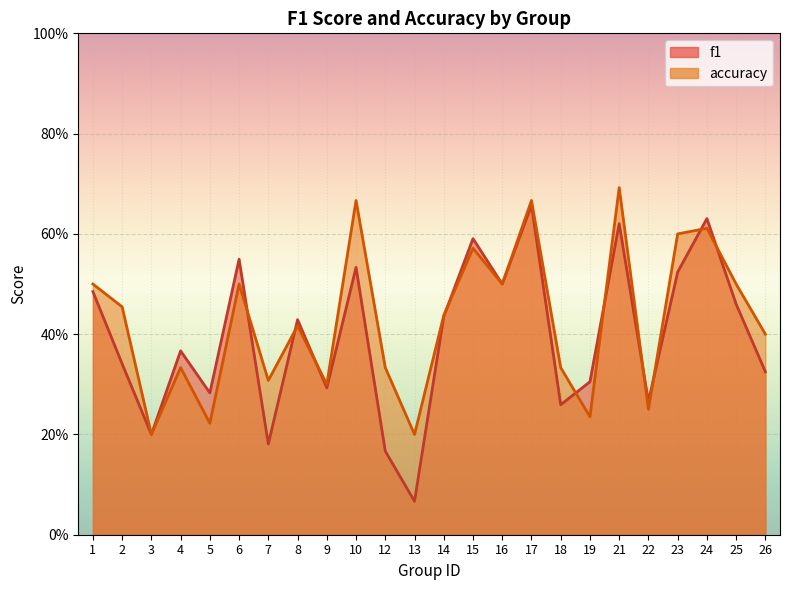

After their last crossing, which series has the higher values: accuracy or f1?

accuracy